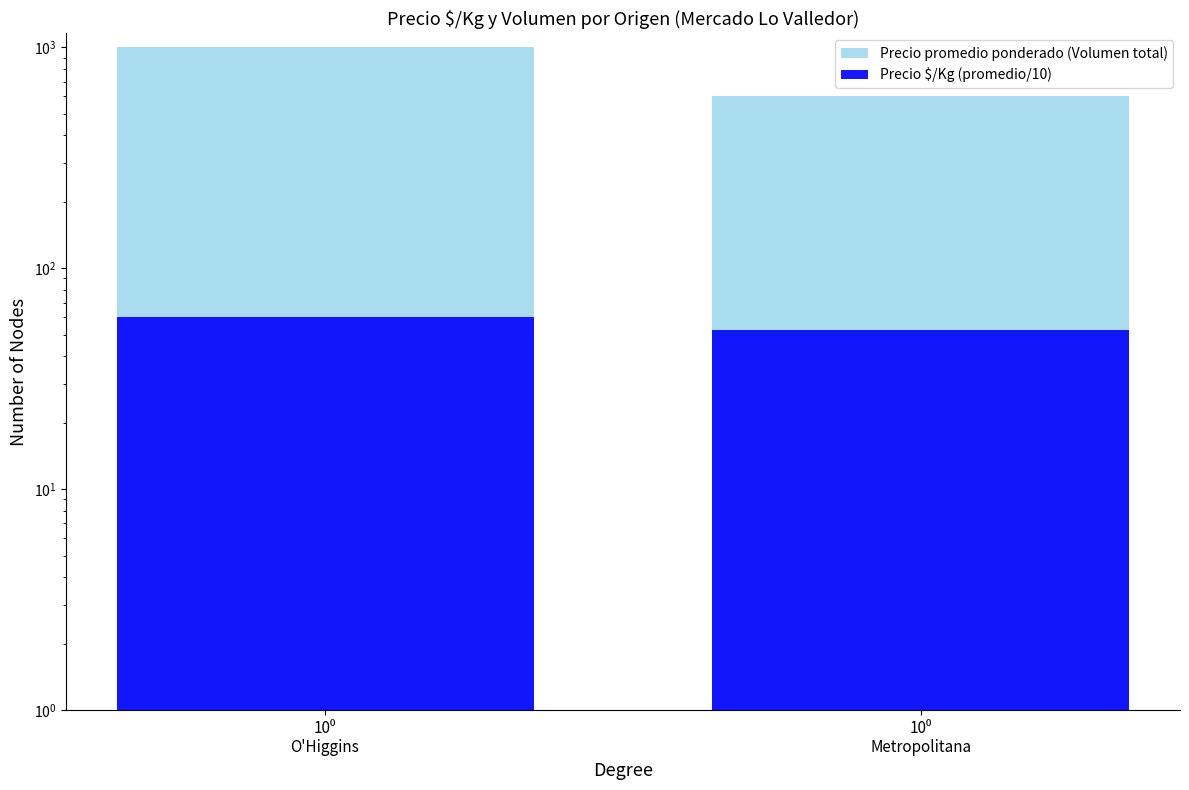

List the series in order of their peak value, highest first.

Precio promedio ponderado (Volumen total), Precio $/Kg (promedio/10)